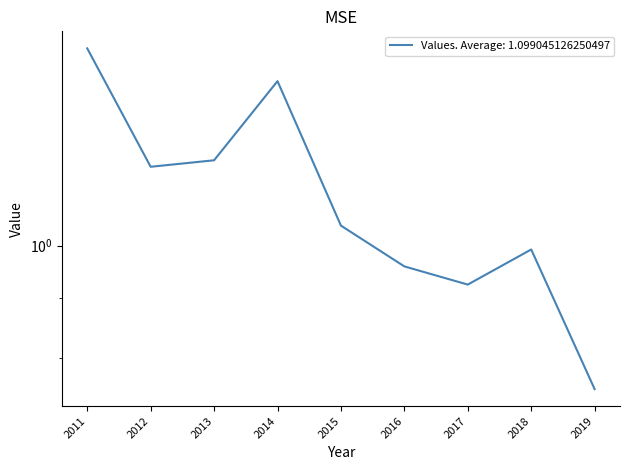

The chart shows a value of 1.0 at 2015. True or false?

True